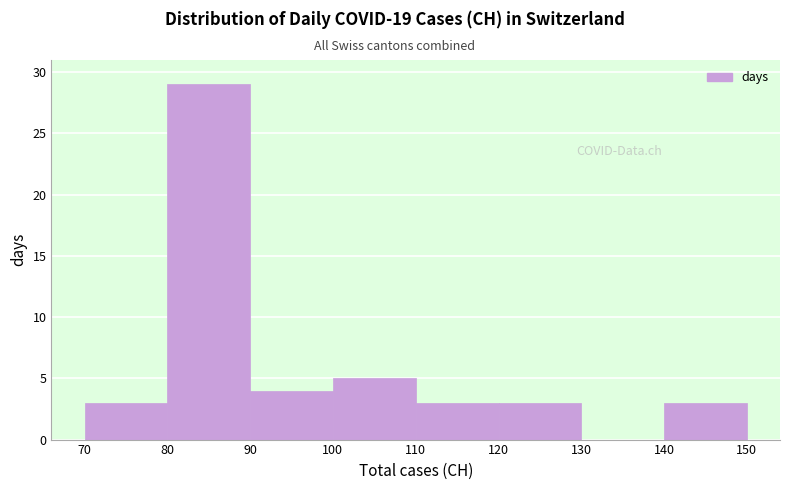

What is the height of the bar covering 140 to 150 on the x-axis? The values are not printed on the chart, so give them approximately, as read against the axis.

3